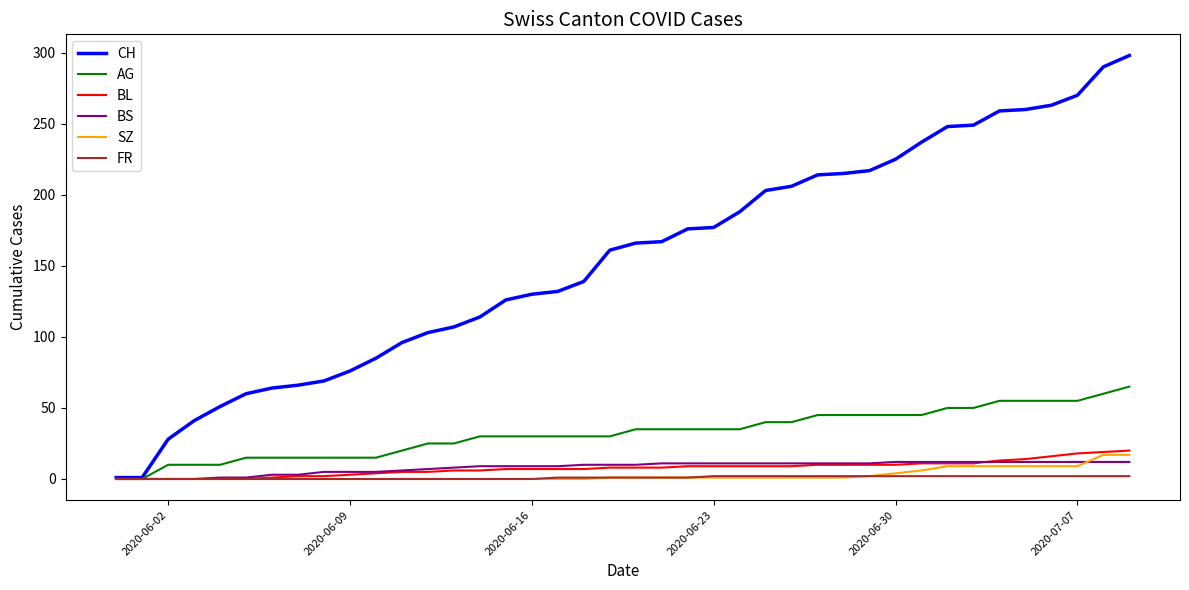

Which series has the largest total across all categories?

CH